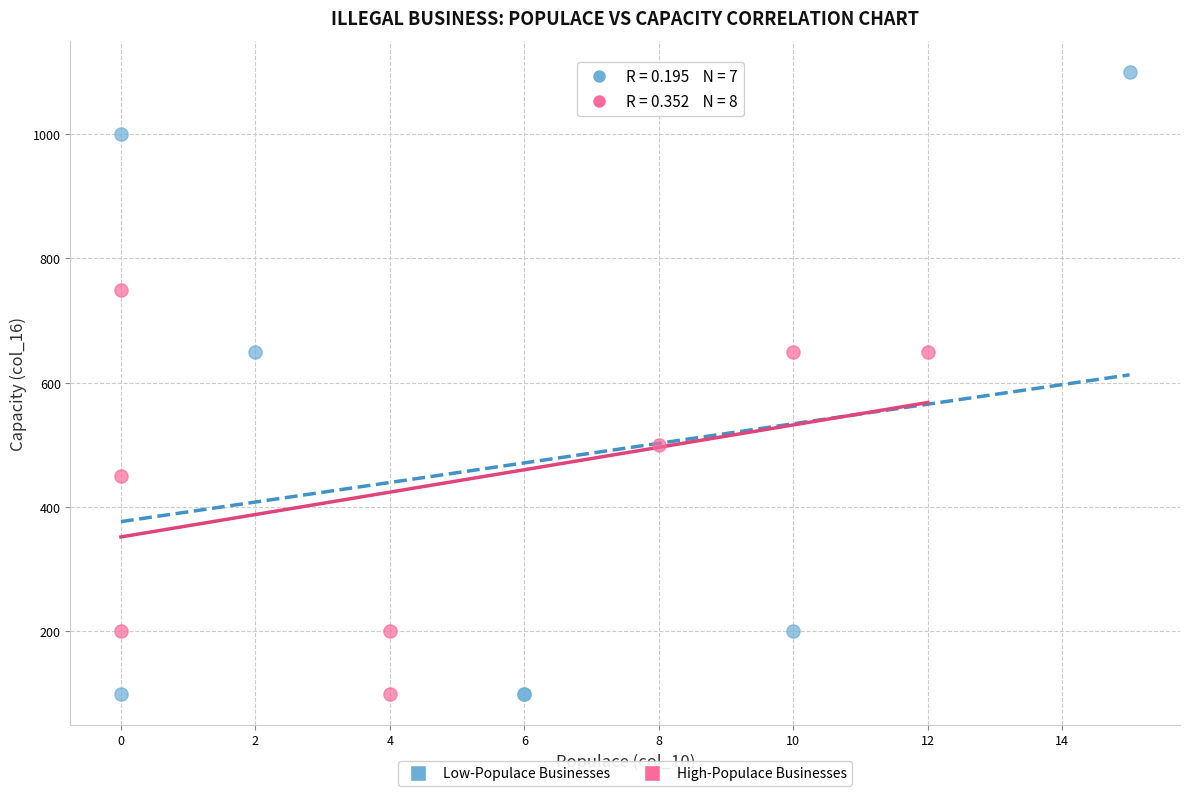

Which series has the widest spread of Y values?

Low-Populace Businesses